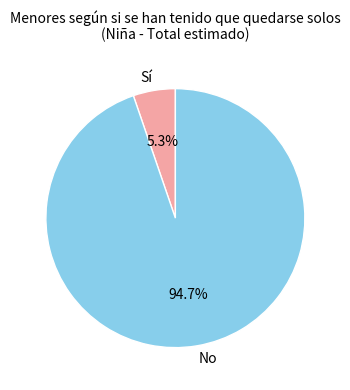

The No slice represents 95% of the pie. True or false?

True